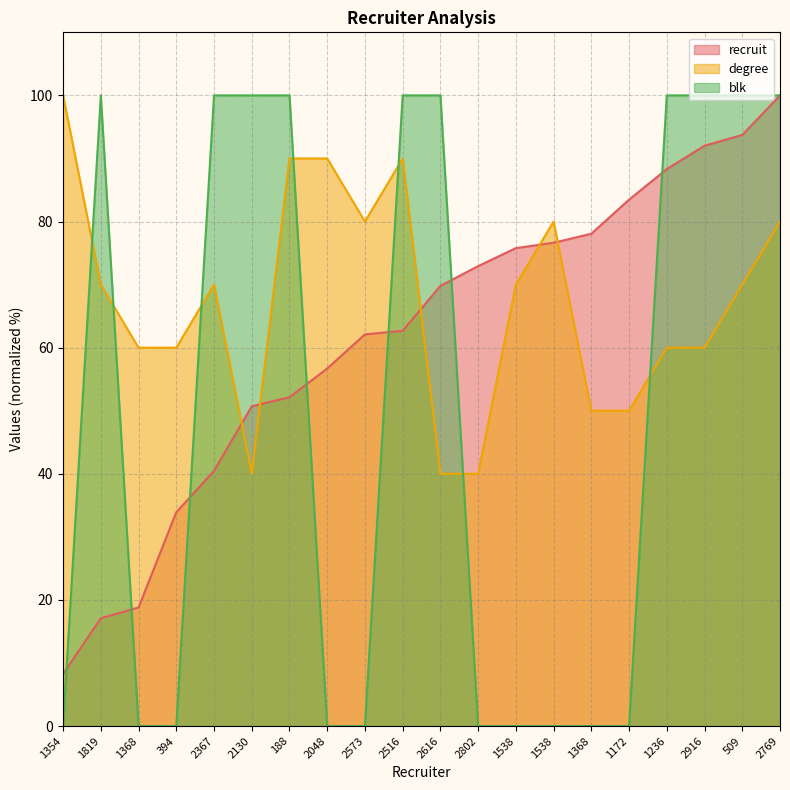

What is the value of the recruit point at the 8th from the left?

56.7